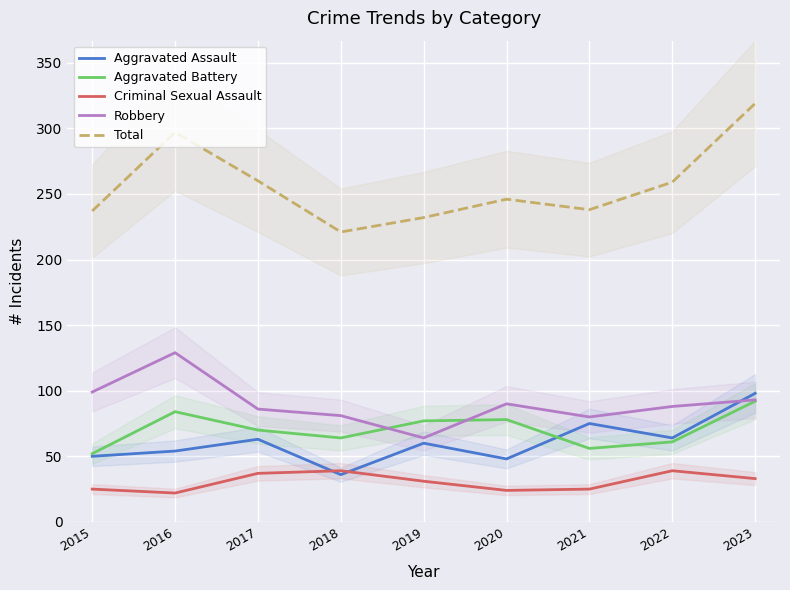

What is the difference between the maximum and minimum values in the Total series?

98